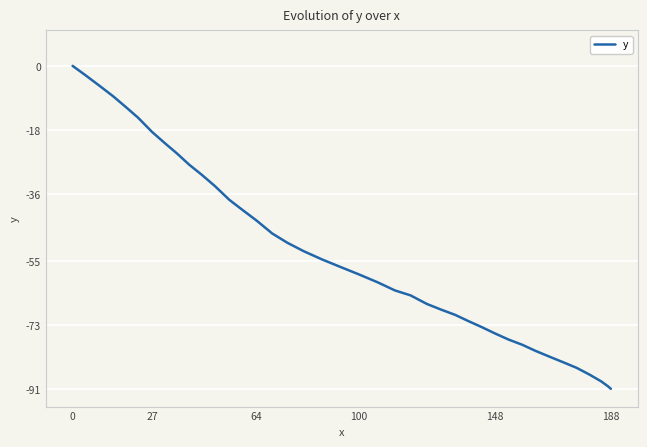

Reading right to left, list all the values displayed in this chart.

-90.9	-90.2	-88.8	-86.9	-85.0	-83.4	-81.8	-80.2	-78.5	-77.0	-75.3	-73.5	-71.8	-70.1	-68.6	-67.0	-64.6	-63.2	-60.9	-58.7	-56.6	-54.5	-52.2	-49.8	-47.2	-43.5	-40.6	-37.7	-33.8	-30.7	-27.8	-24.7	-21.7	-18.6	-14.6	-11.6	-8.6	-5.7	-2.8	0.0